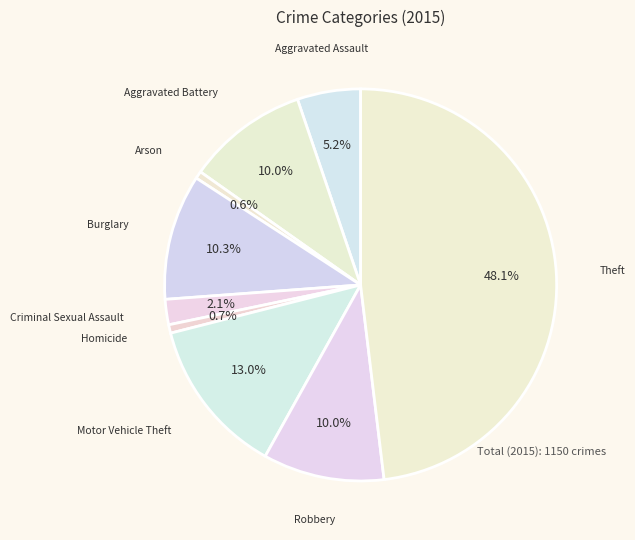

Is there any slice that represents more than half of the pie?

No